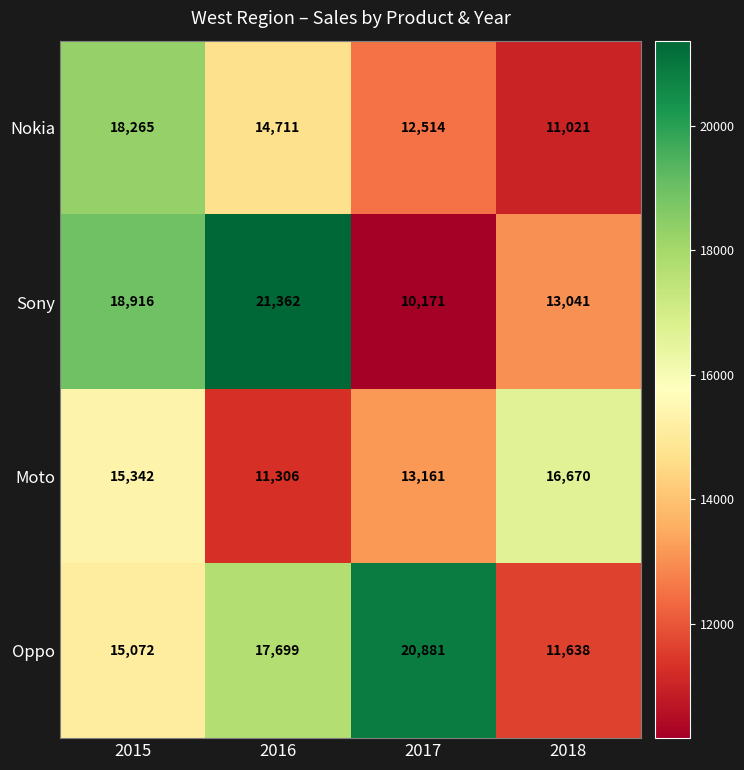

At which category is the sum across all series the highest?

2015